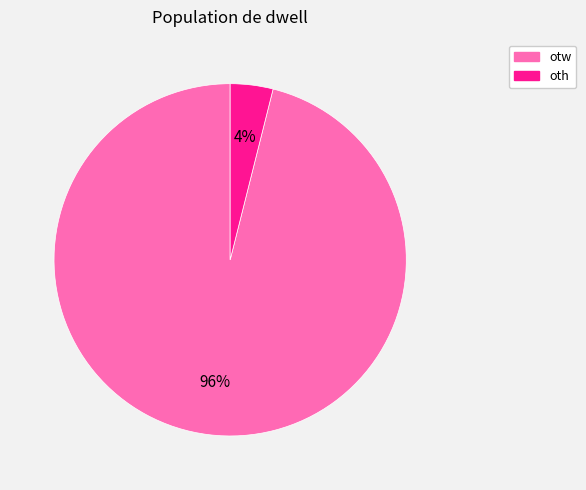

How many segments does this pie chart have?

2